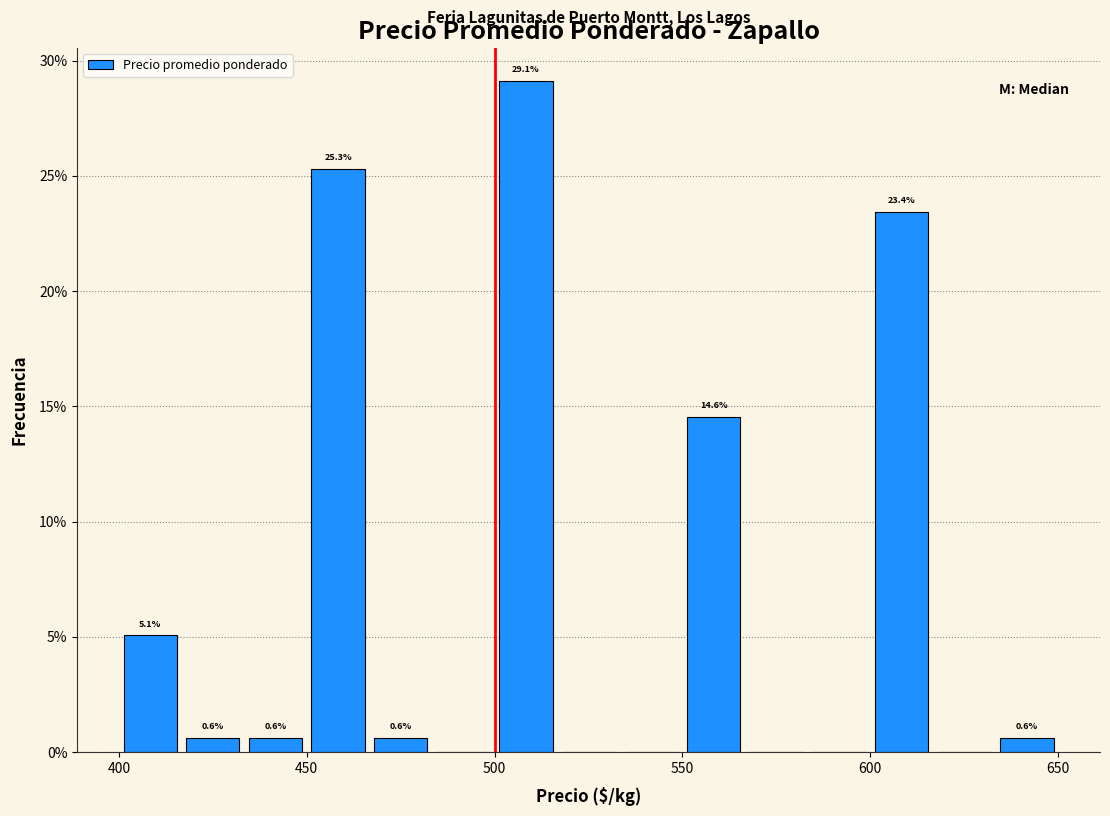

Around what value on the x-axis is the tallest bar? Give the approximate position of its centre, as read against the axis.

510